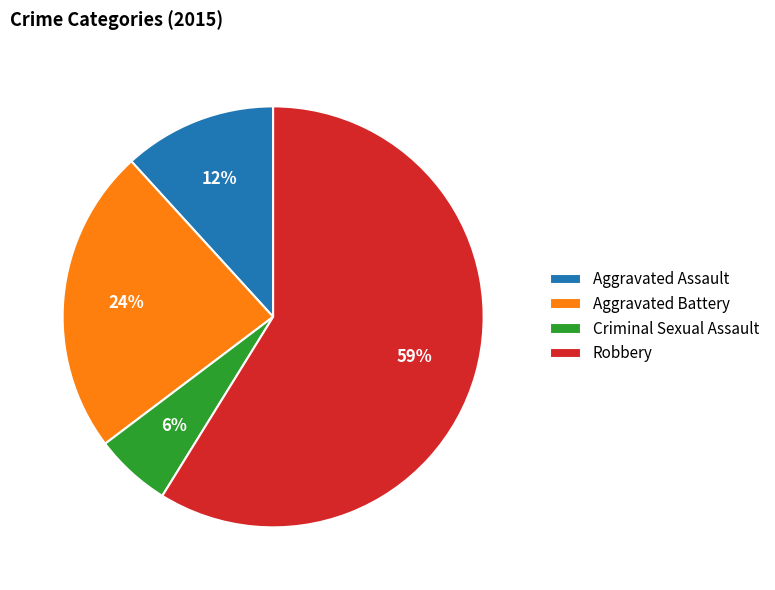

Which slice is the largest?

Robbery